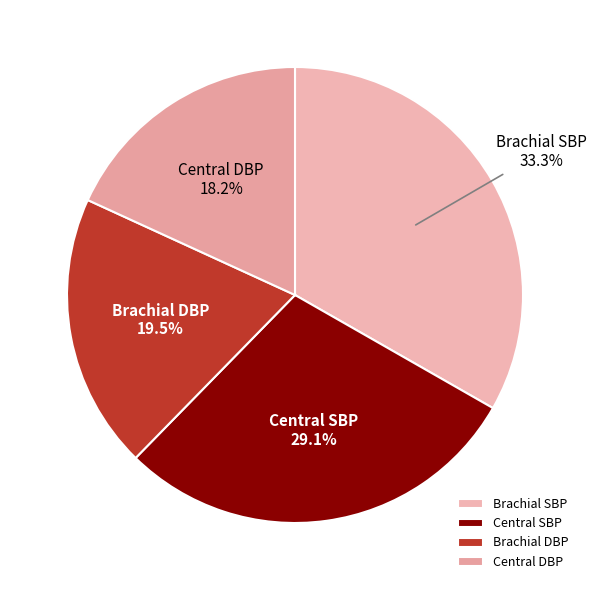

Combined, do Brachial SBP and Brachial DBP account for over 50%?

Yes